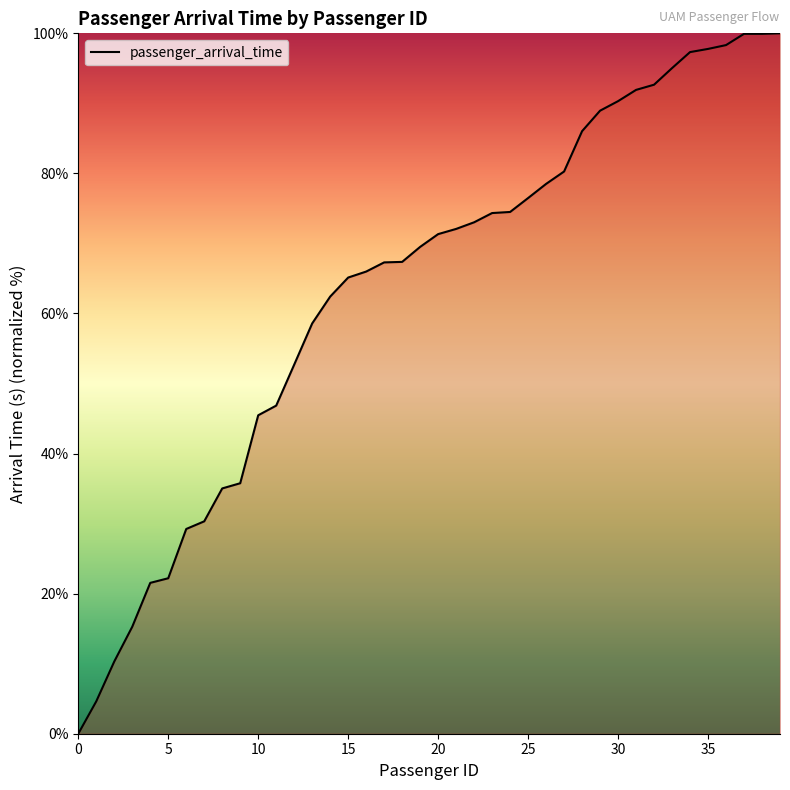

What is the maximum value shown in the chart?

100.0